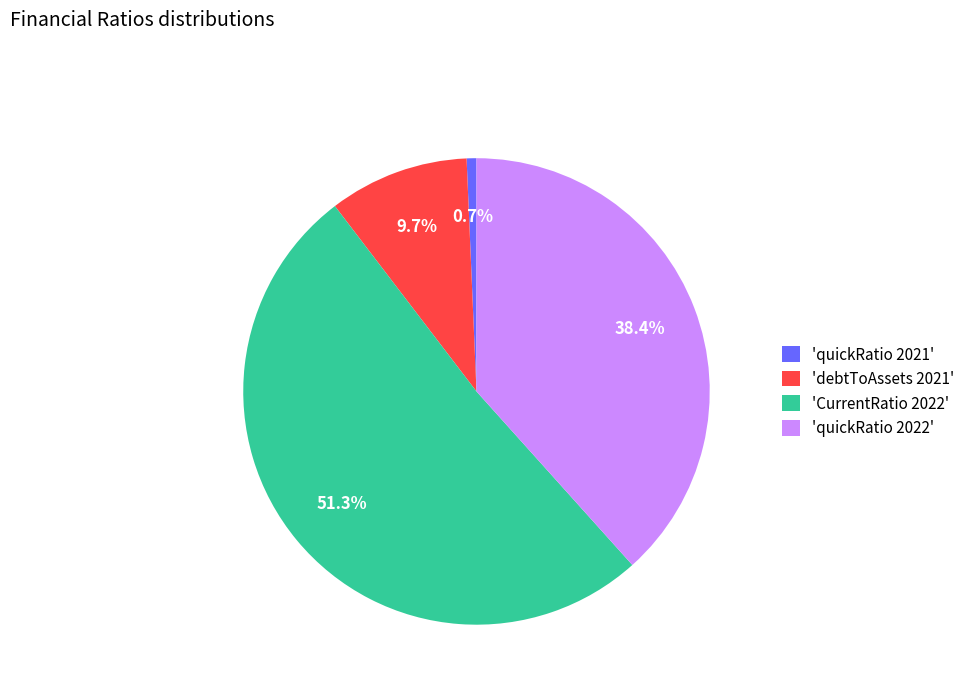

To the nearest percent, what is the difference between the largest and smallest slice percentages?

51%